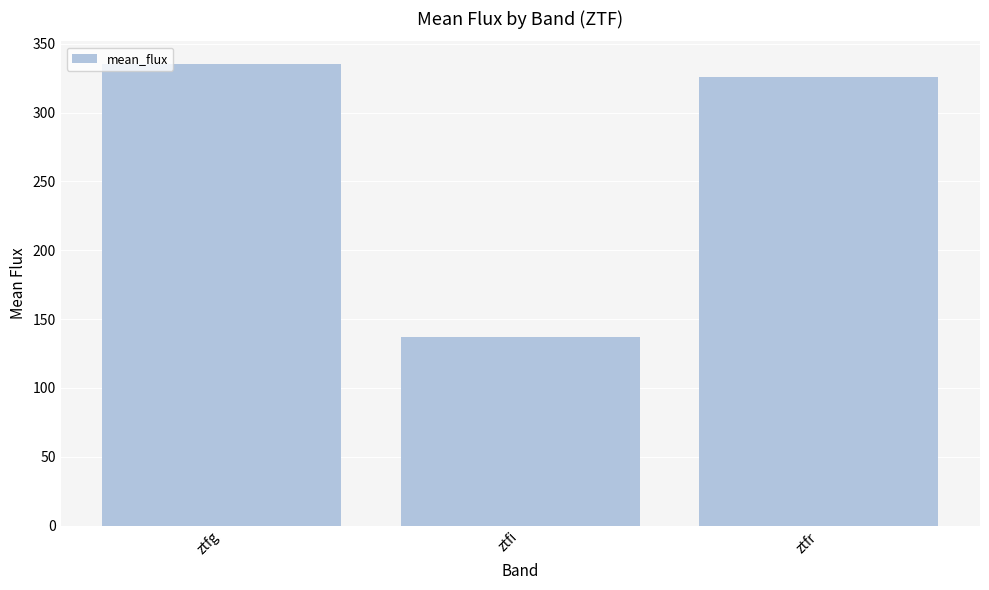

List the labels in order of value, smallest first.

ztfi, ztfr, ztfg